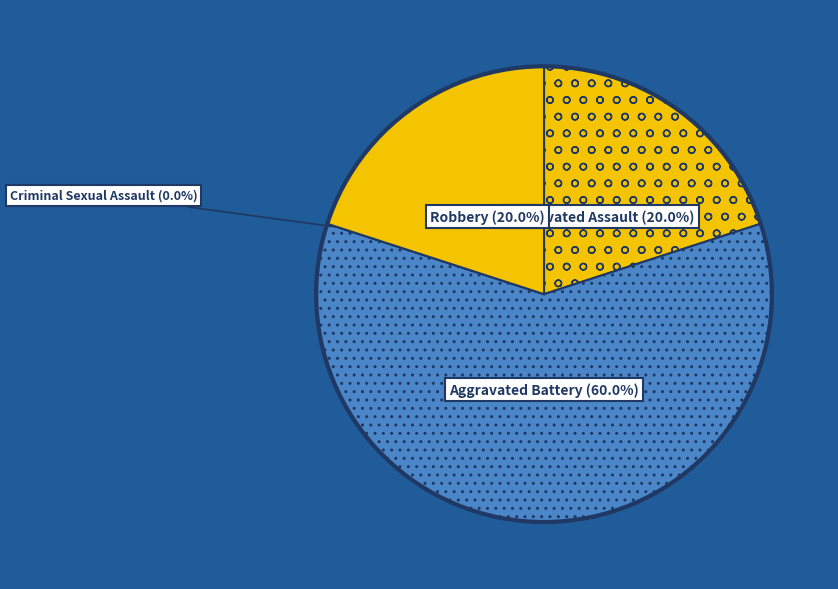

To the nearest percent, what is the difference between the largest and smallest slice percentages?

60%